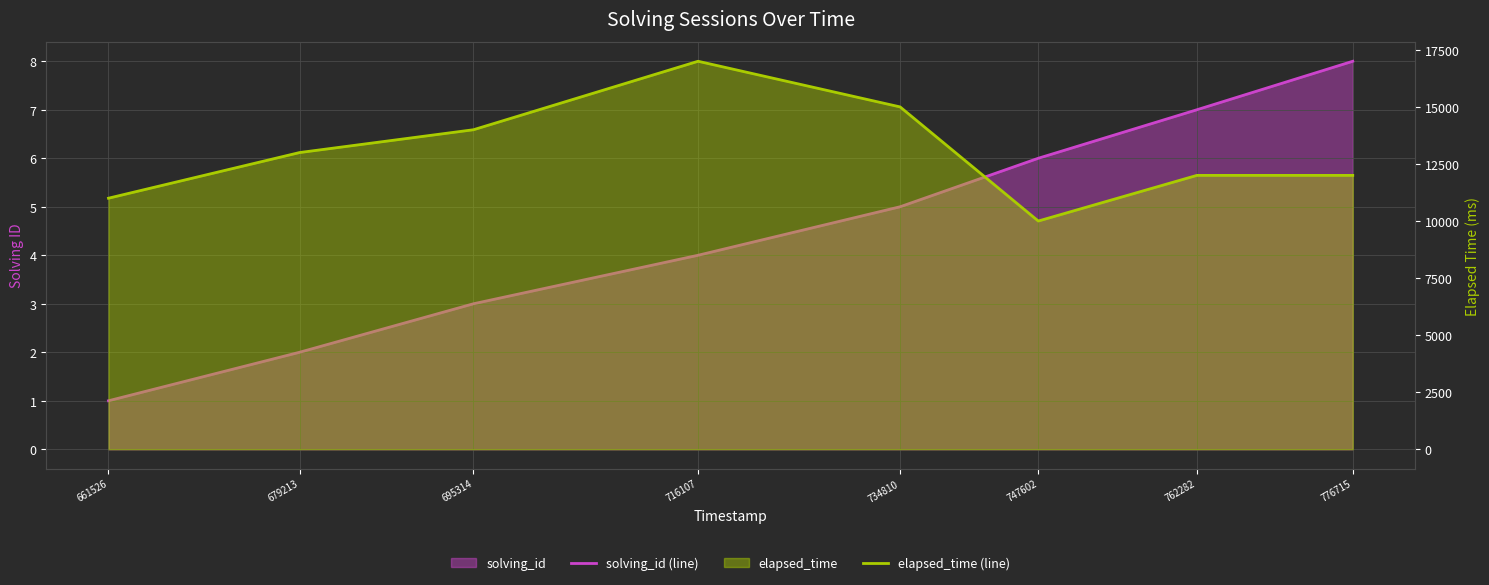

Is it true that elapsed_time (line) equals 15000 at 734810?

True